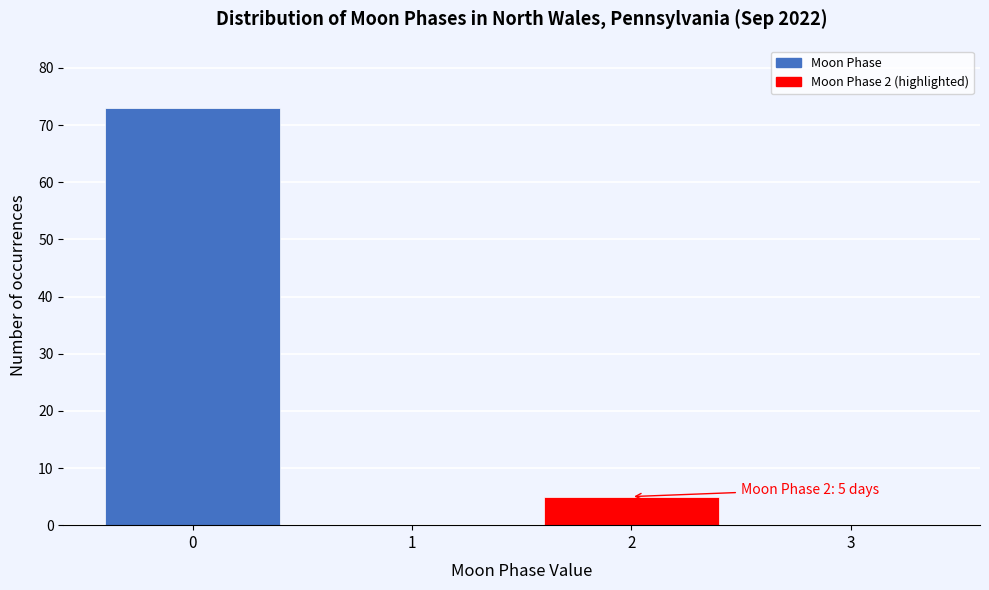

Reading left to right, what are all the values shown in this chart?

0=73	1=0	2=5	3=0